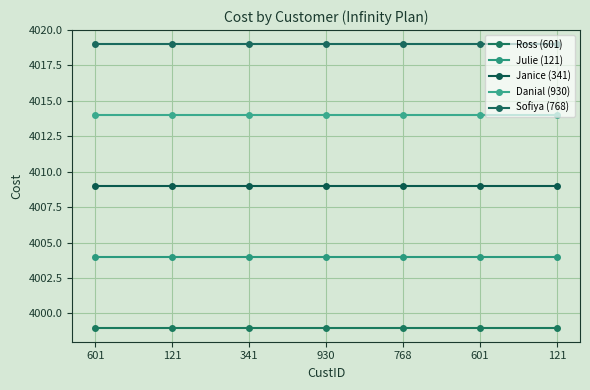

How many data points does each series have?

7